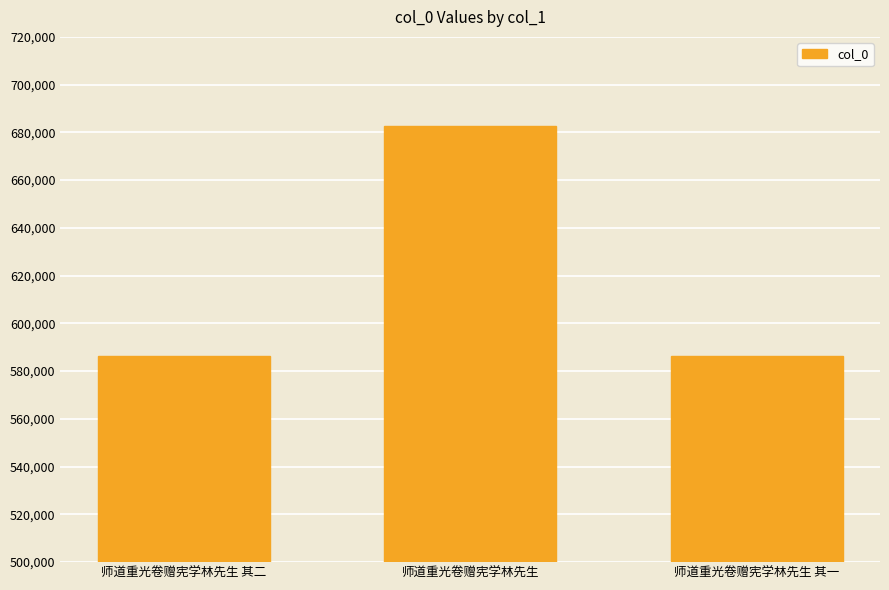

What is the difference between the values at 师道重光卷赠宪学林先生 and 师道重光卷赠宪学林先生 其一?

96583